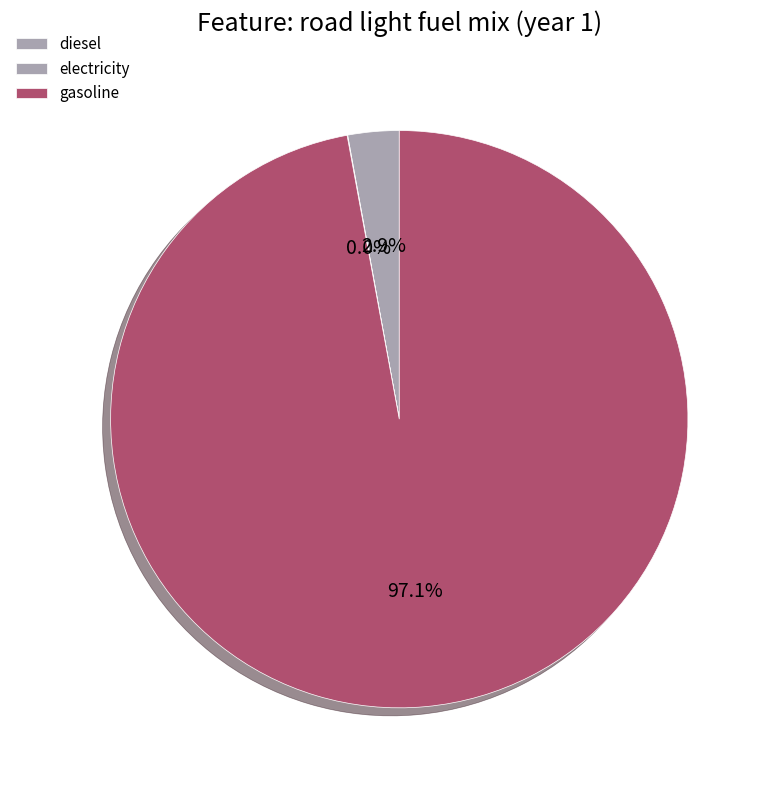

Count the number of slices in the pie.

3